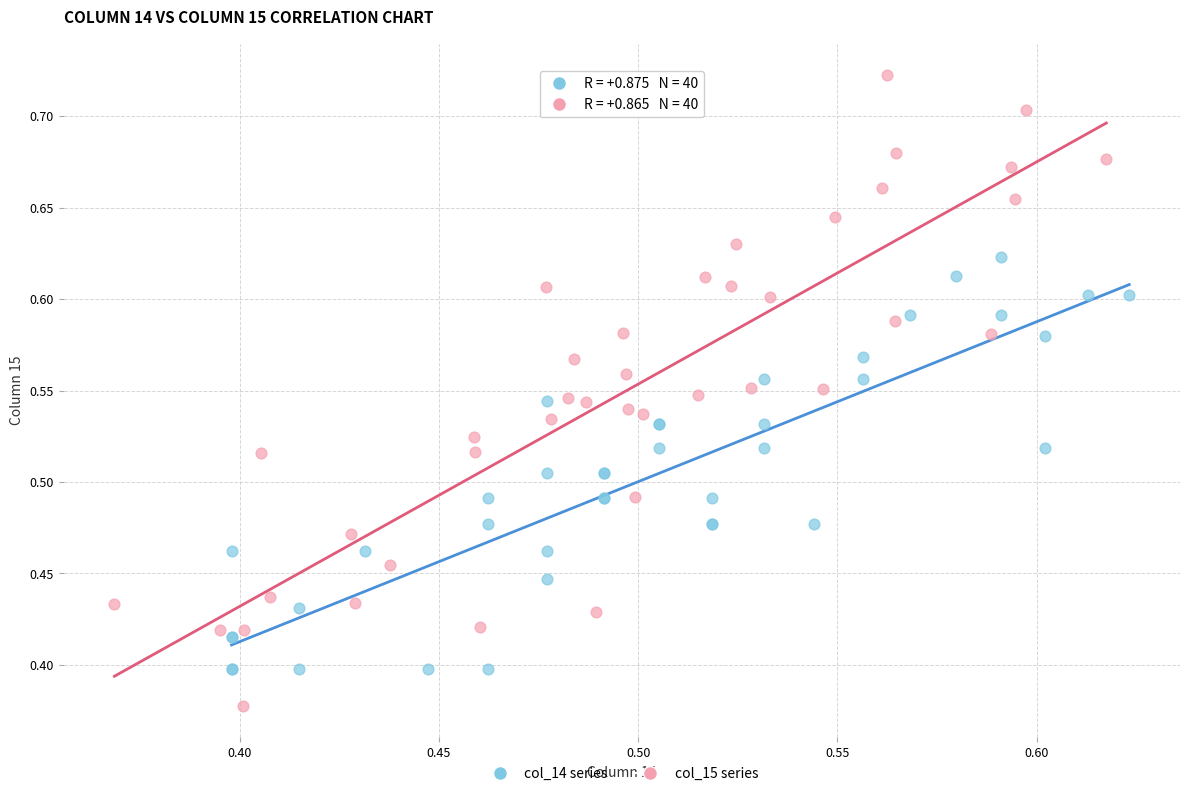

Which series reaches the minimum Y coordinate?

col_15 series